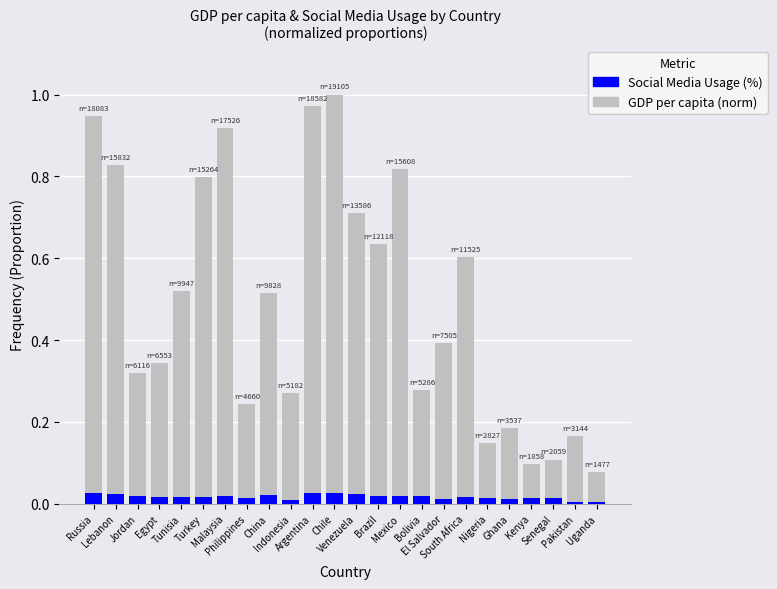

What is the sum of all Social Media Usage (%) values?

0.4